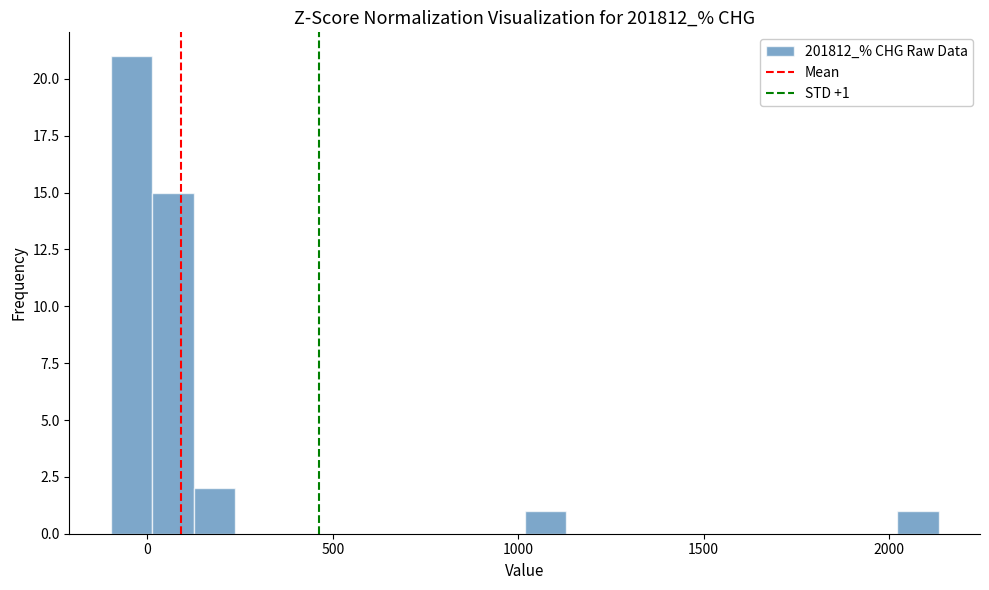

Read against the x-axis, roughly where is the centre of the tallest bar?

-50